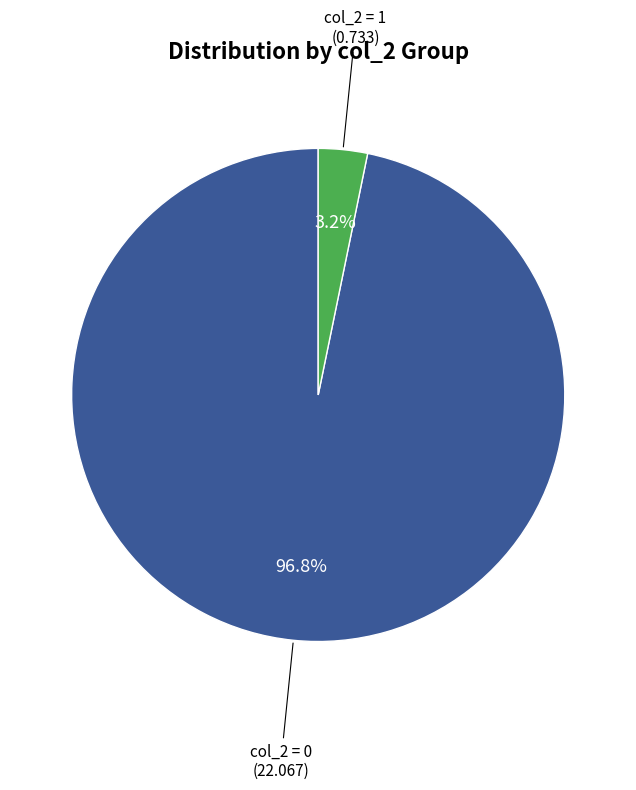

Which category accounts for the majority?

col_2 = 0